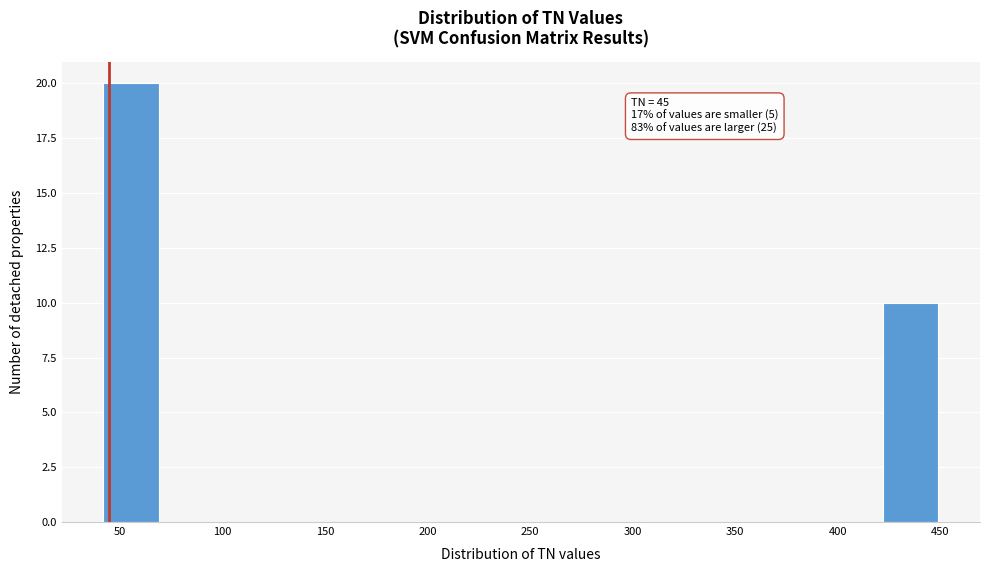

Which range on the x-axis has the tallest bar?

40 to 70